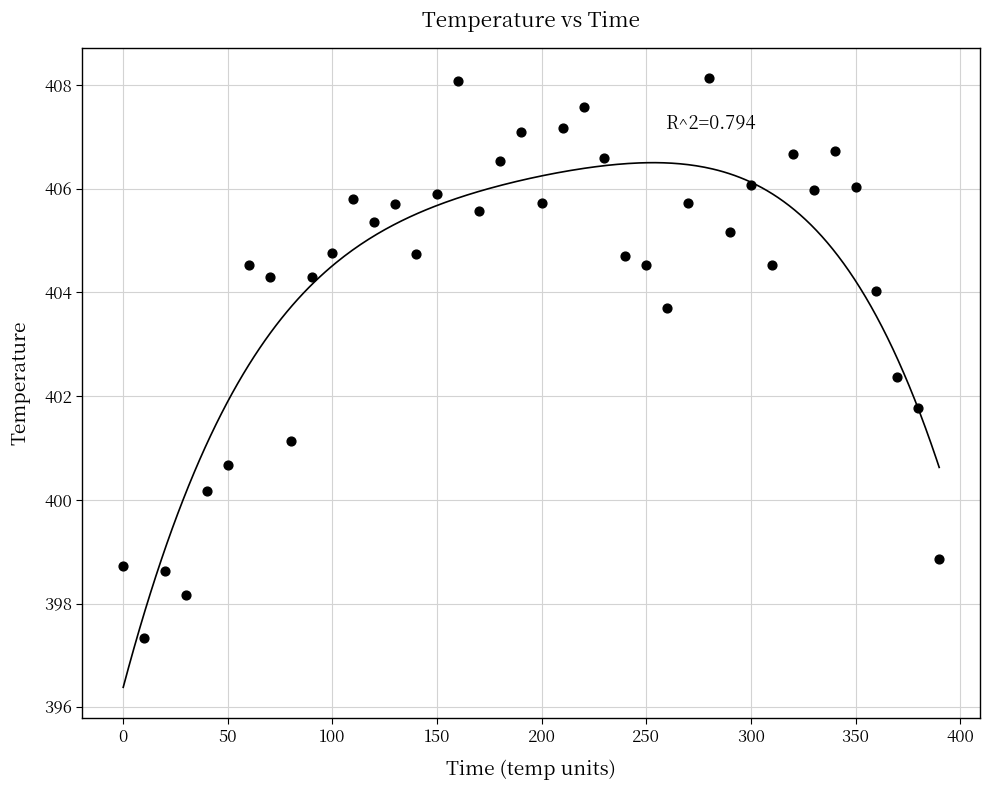

What is the range of Y values (max minus min)?

10.8